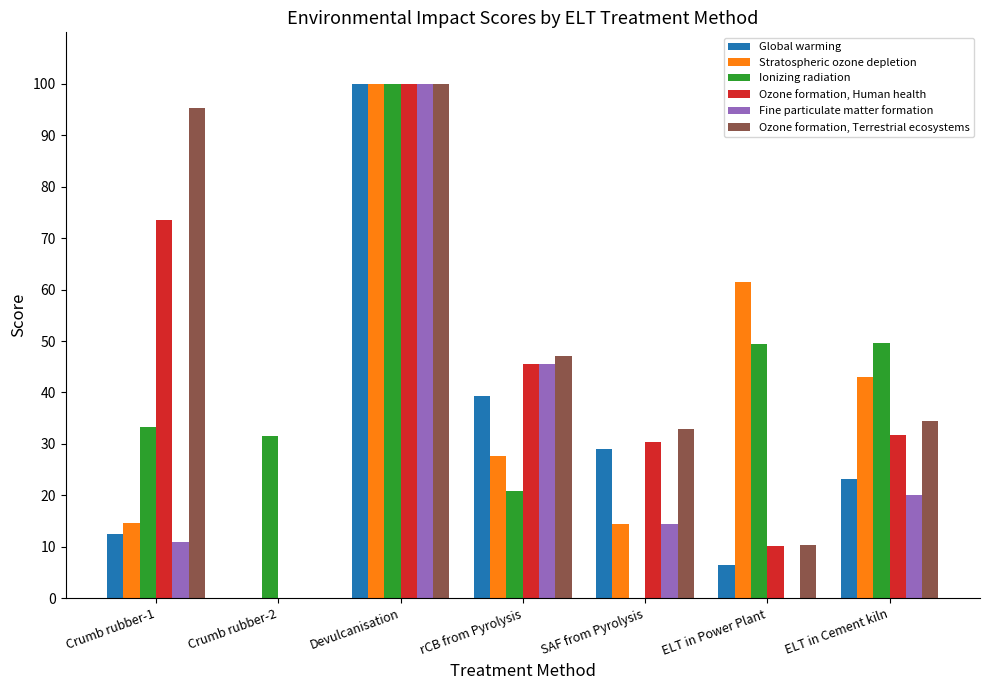

Between Crumb rubber-1 and Crumb rubber-2, which series saw the biggest shift?

Ozone formation, Terrestrial ecosystems